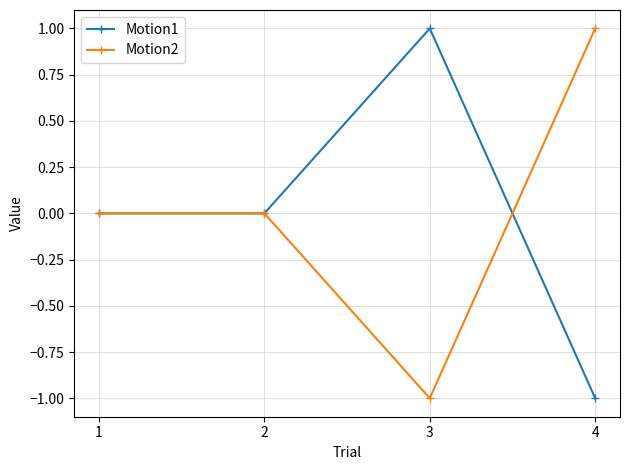

Reading right to left, extract all data points from this chart.

Motion1: 4=-1	3=1	2=0	1=0
Motion2: 4=1	3=-1	2=0	1=0